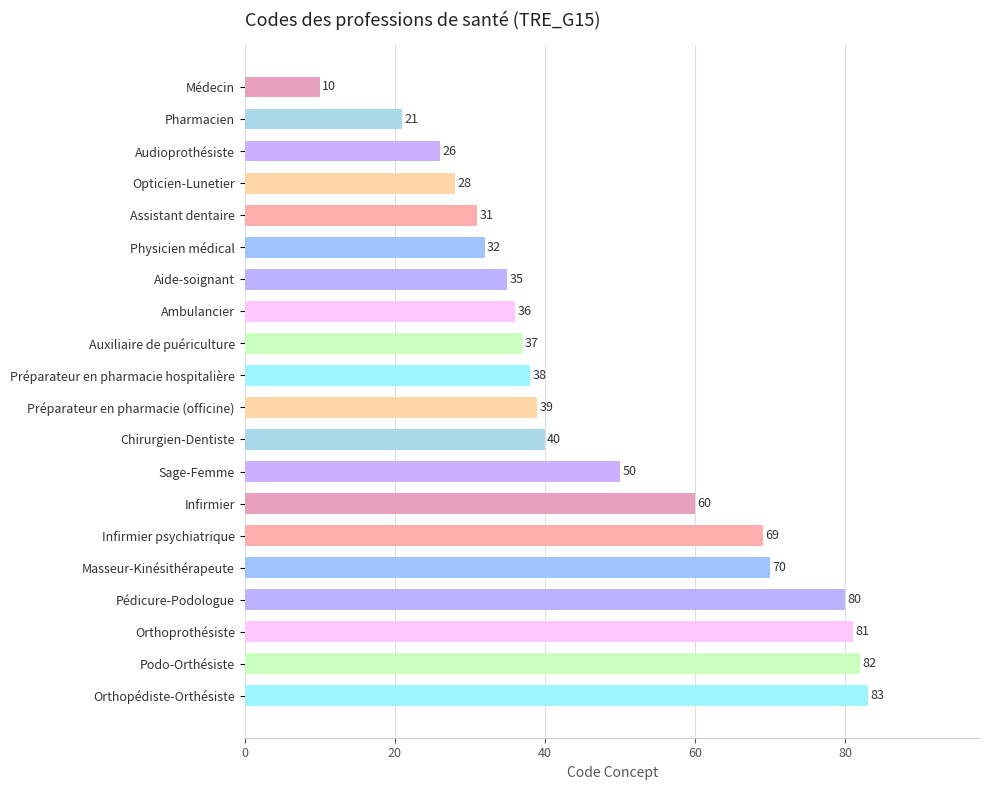

Between Infirmier and Préparateur en pharmacie hospitalière, which is larger?

Infirmier